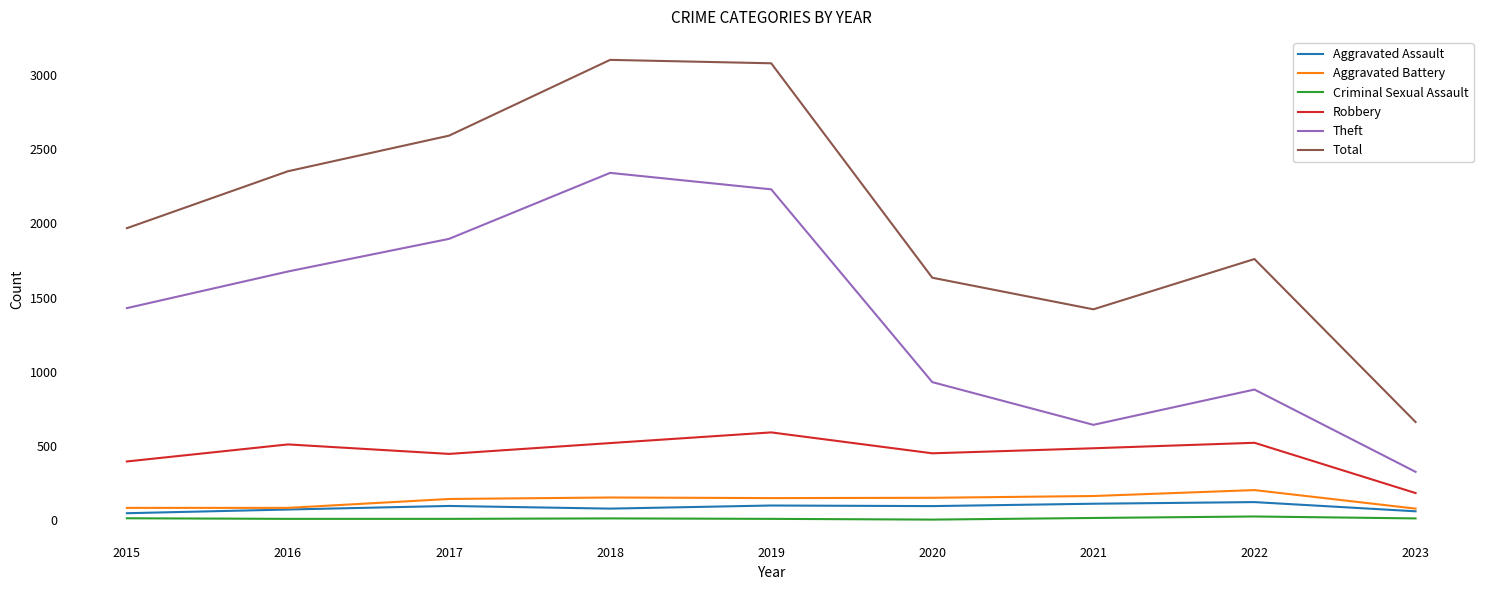

Rank the series by their maximum value, from lowest to highest.

Criminal Sexual Assault, Aggravated Assault, Aggravated Battery, Robbery, Theft, Total